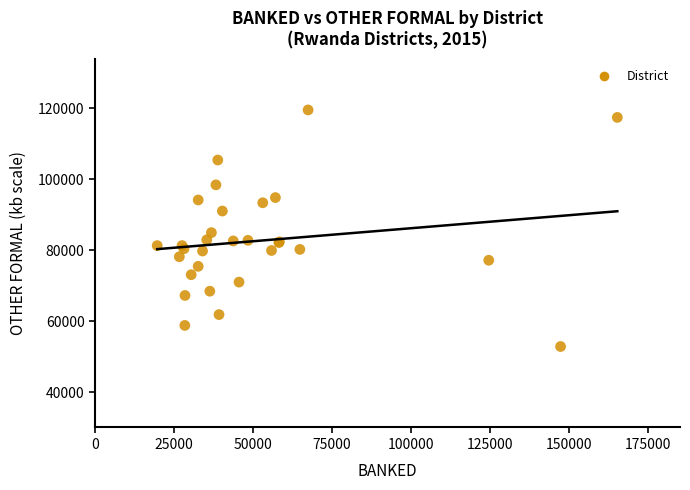

What Y value in the scatter plot is closest to 86170?

84933